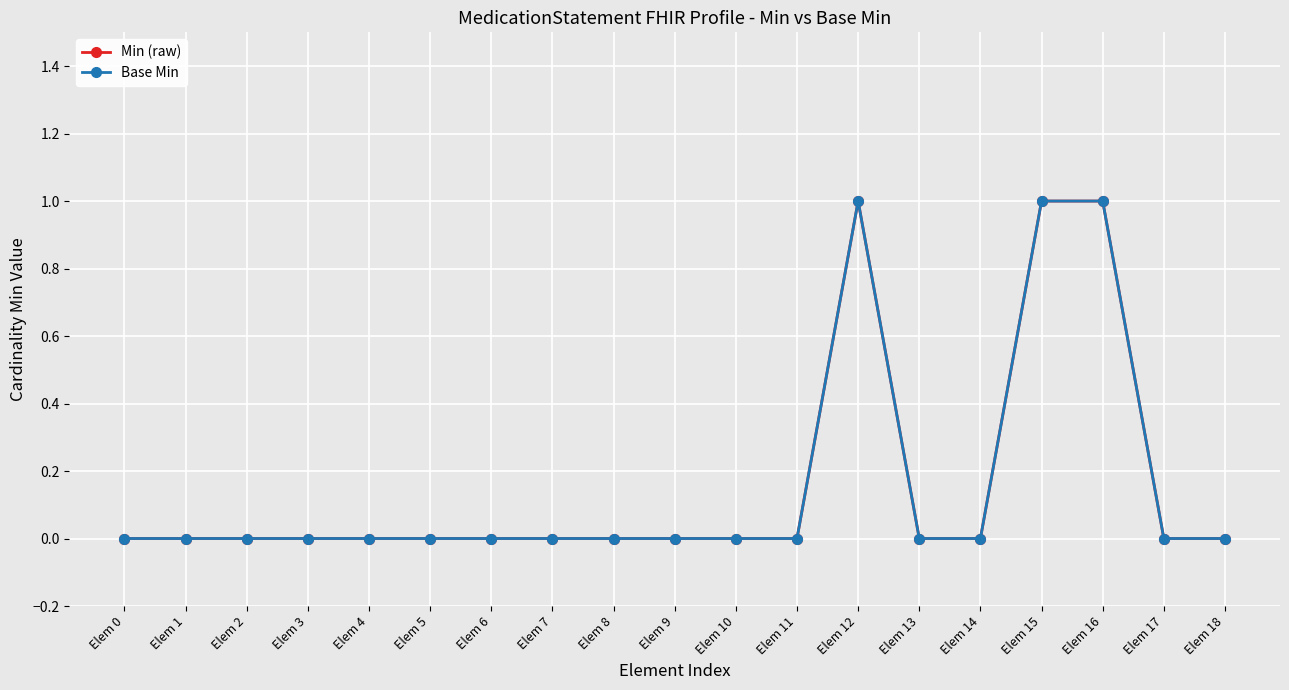

Which series has the largest total across all categories?

Min (raw)